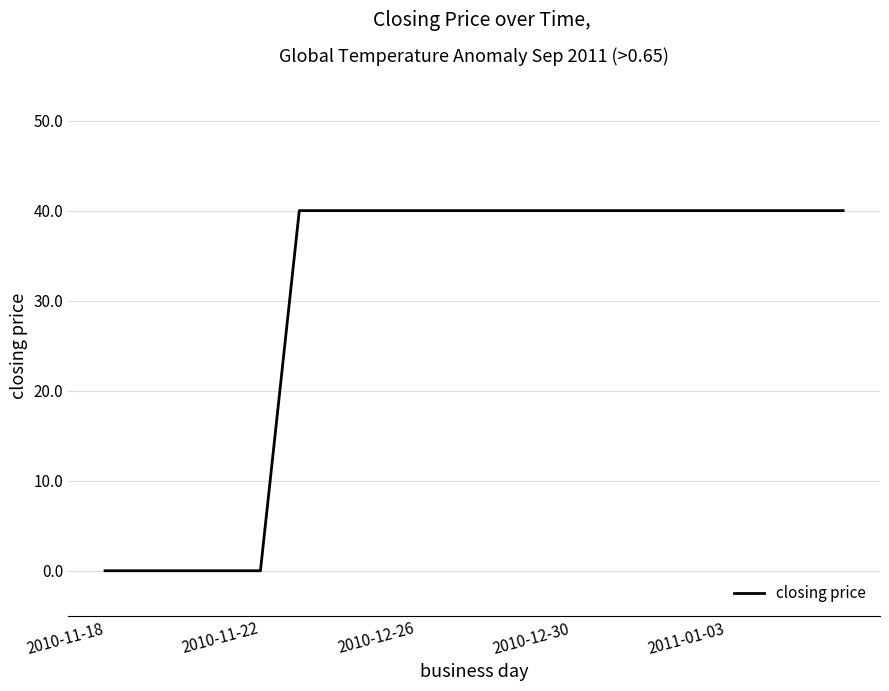

What is the difference between the maximum and minimum values?

40